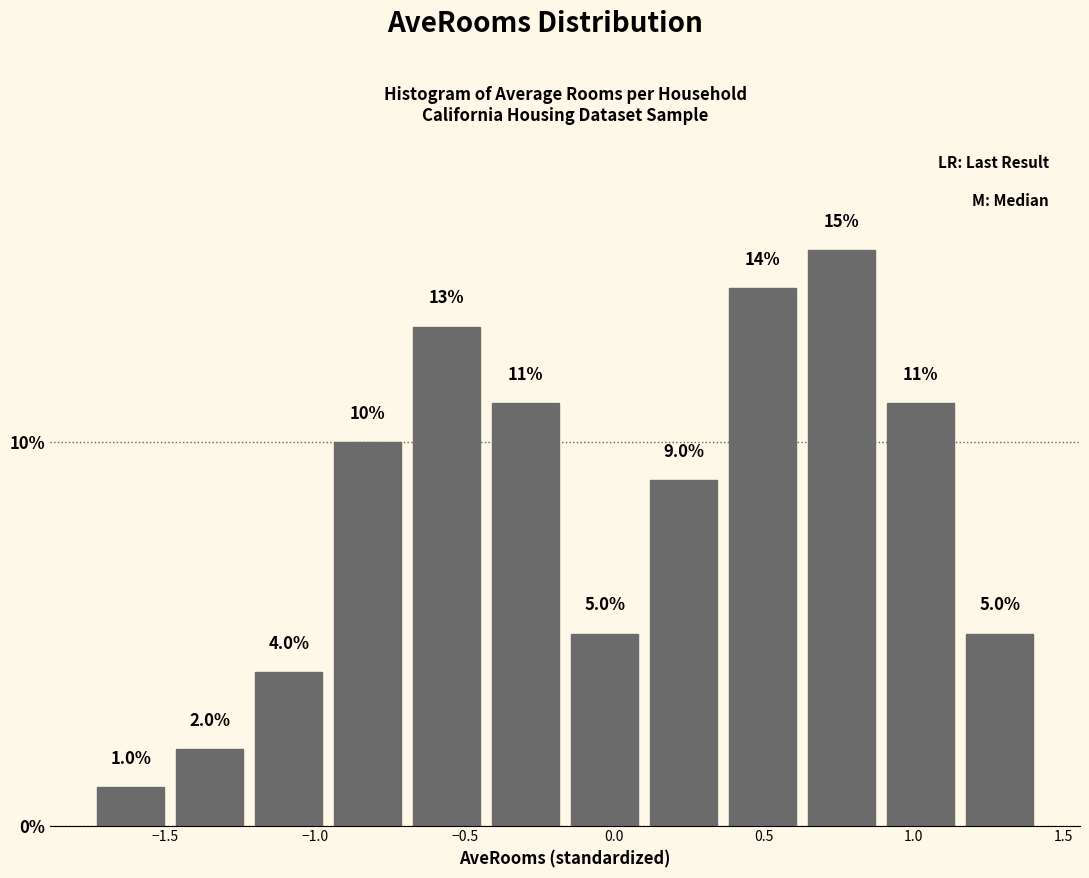

What is the height of the bar covering -0.95 to -0.70 on the x-axis? The bar edges are not printed on the chart, so give them approximately, as read against the axis.

10.0